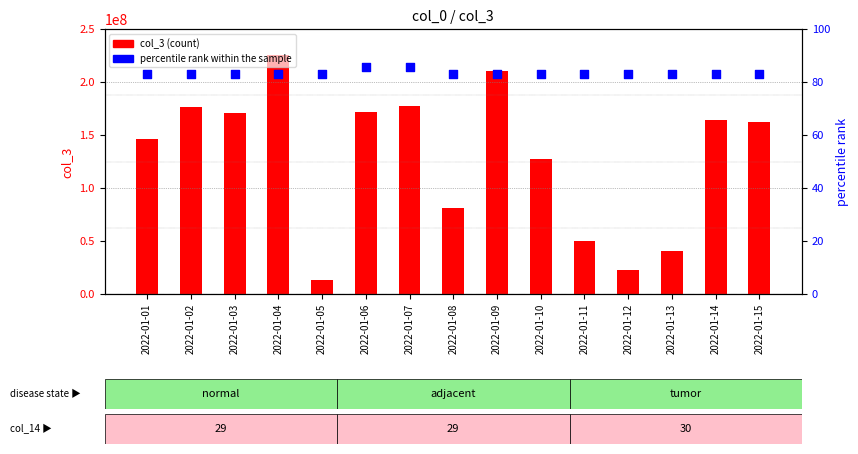

What is the total value across all series at 2022-01-06?

172087461.7